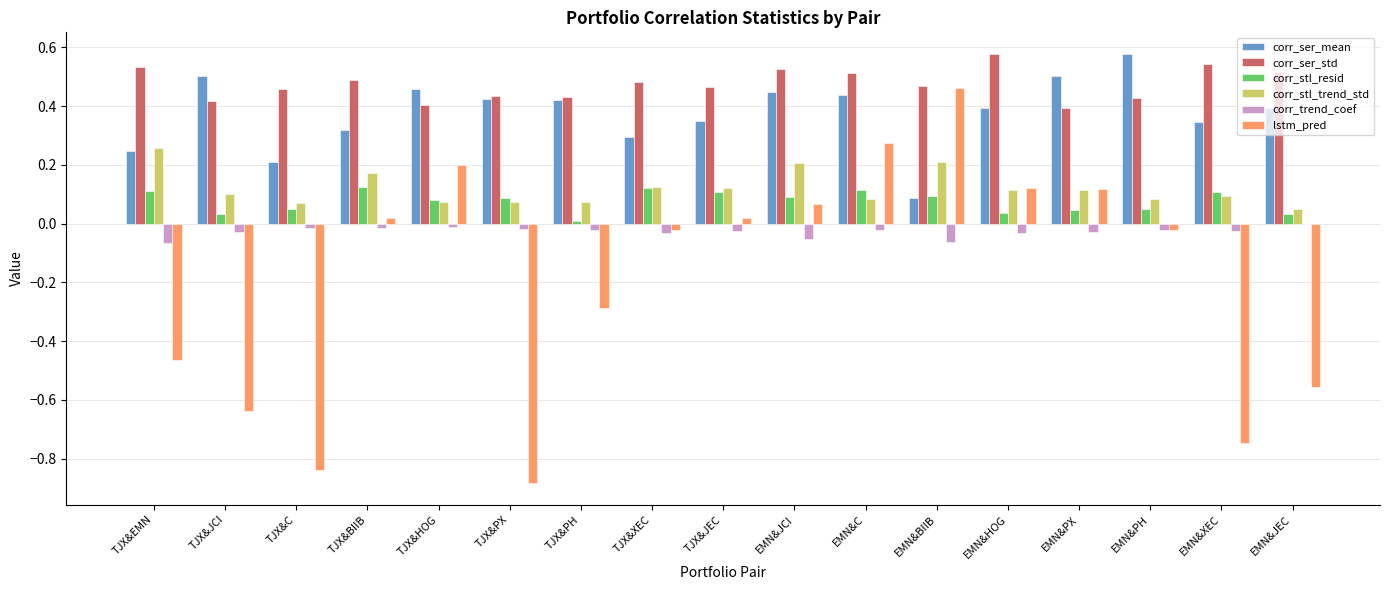

What is the sum of all corr_ser_std values?

8.1